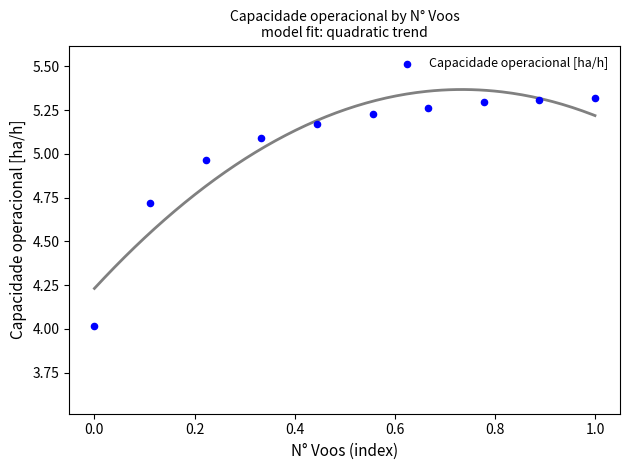

What is the average X value?

0.5